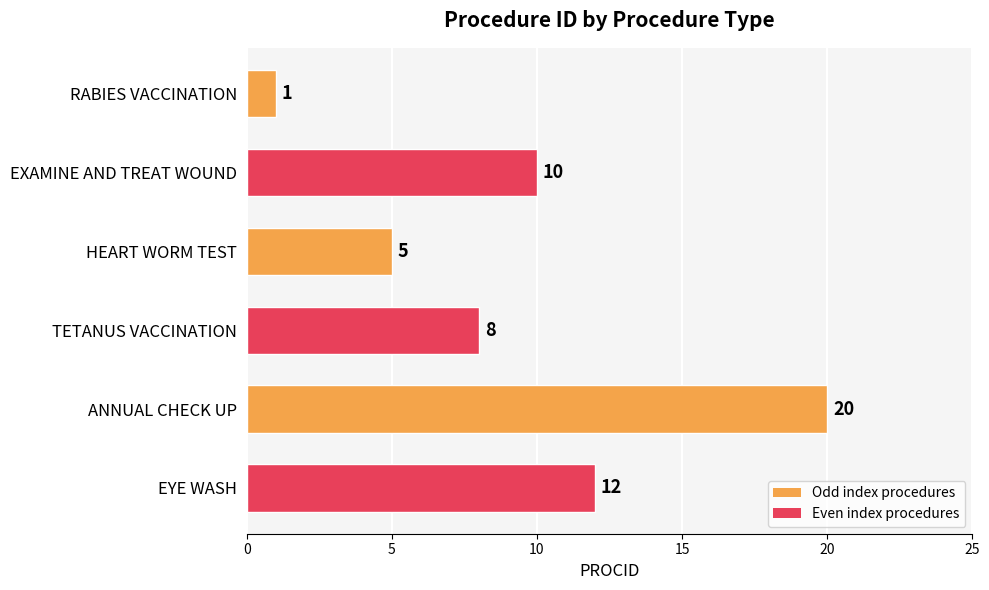

How many series are shown in this chart?

1